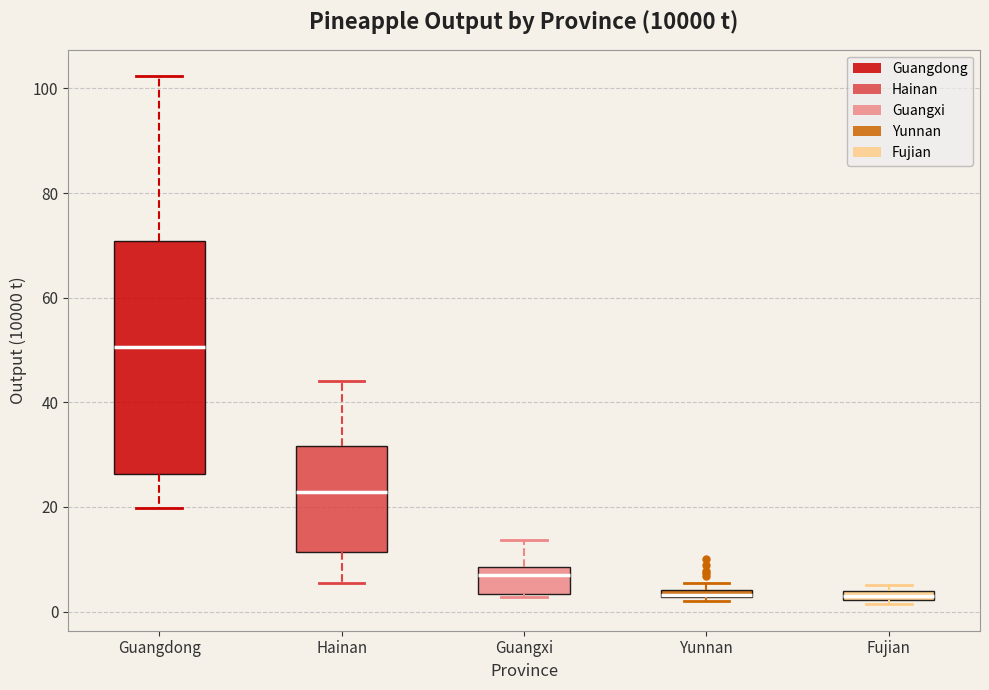

Which box is the tallest, from its lower edge to its upper edge?

Guangdong